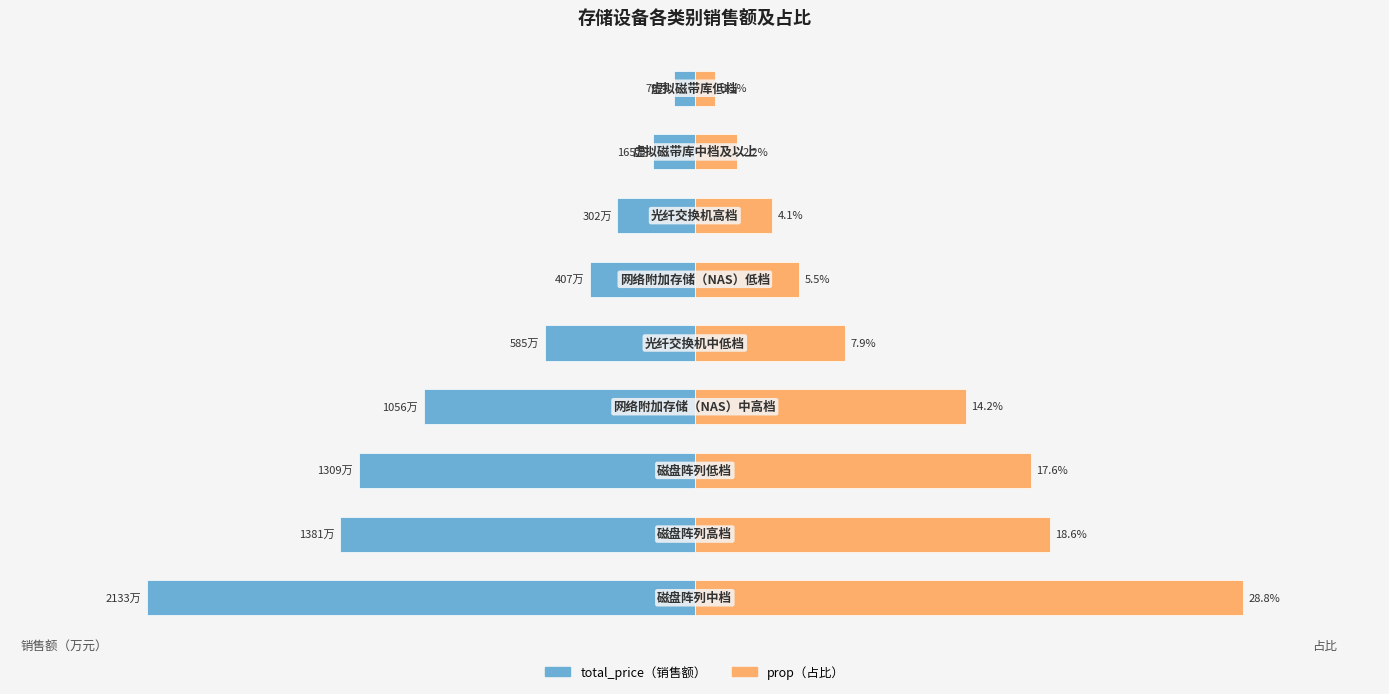

At how many categories does at least one series exceed 0?

9